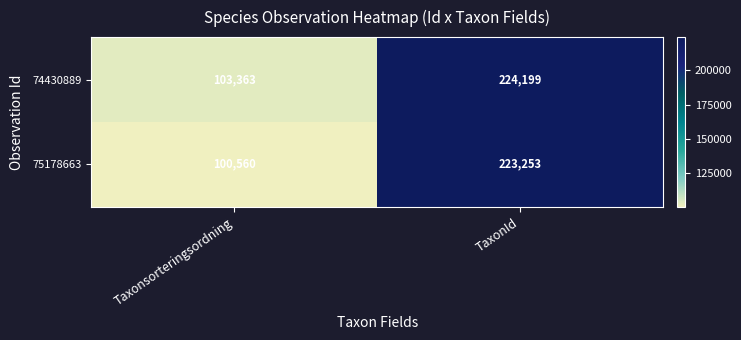

What is the approximate value of 74430889 at TaxonId, to the nearest 50?

224200